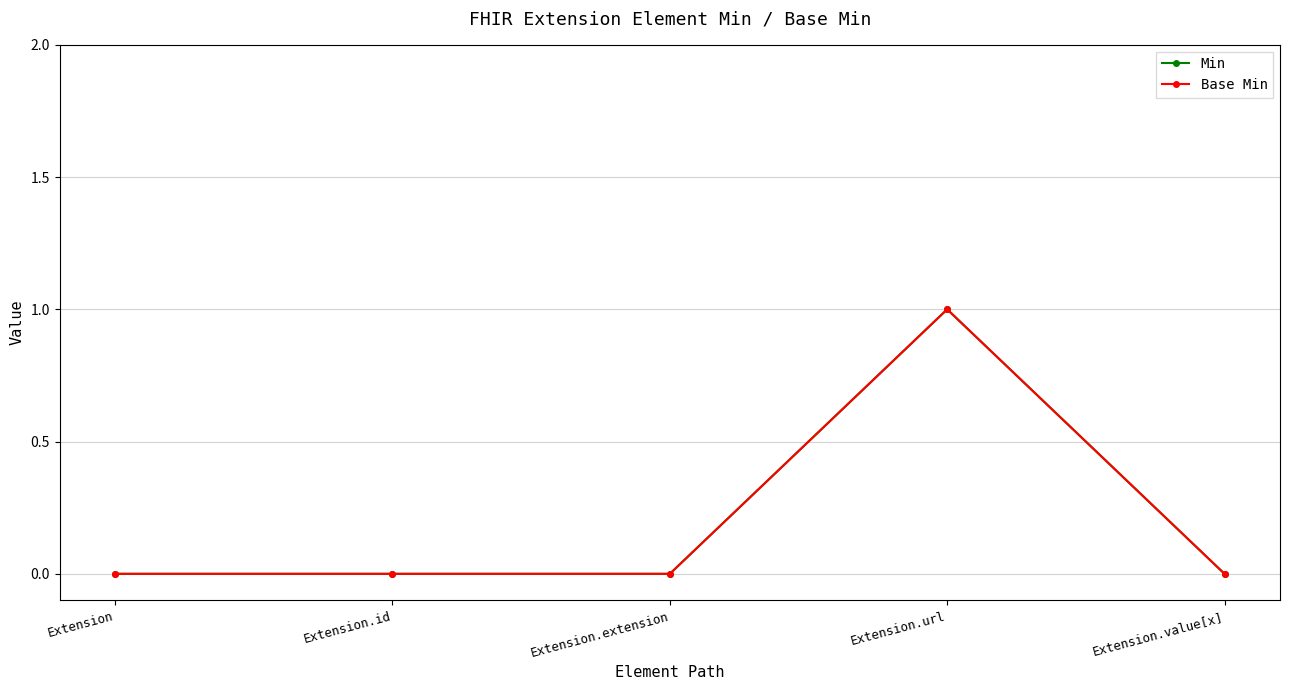

Reading left to right, list all the values displayed in this chart.

Min: Extension=0	Extension.id=0	Extension.extension=0	Extension.url=1	Extension.value[x]=0
Base Min: Extension=0	Extension.id=0	Extension.extension=0	Extension.url=1	Extension.value[x]=0